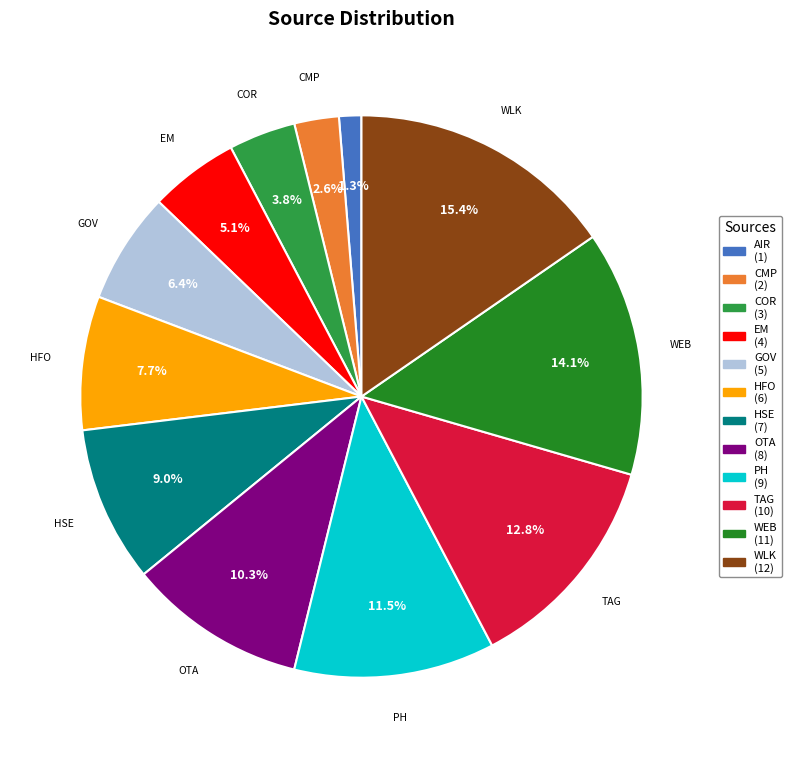

What is the largest slice in the pie chart?

WLK